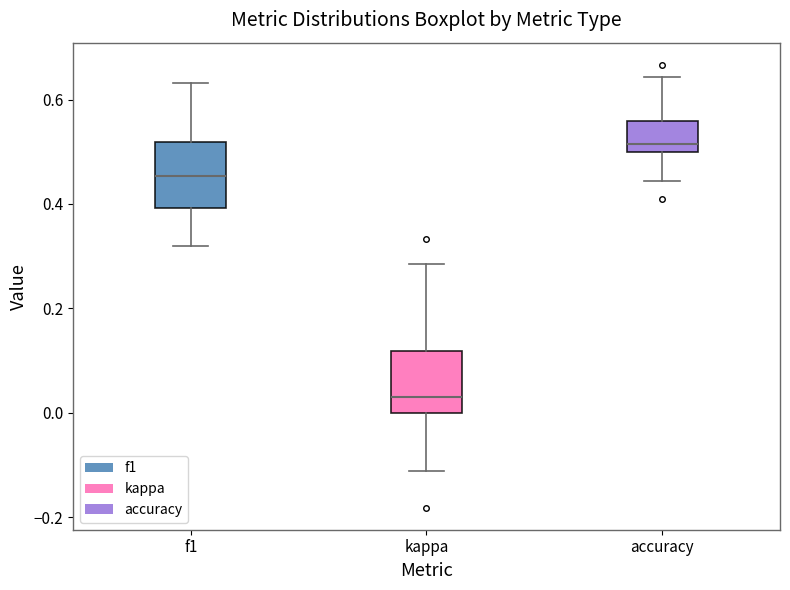

Reading left to right, transcribe this box plot: for each box, give where its median line is, the range the box spans, and where its two whiskers end, as read against the y-axis. The values are not printed on the chart, so give them approximately, as read against the axis.

f1: median 0.46, box 0.40 to 0.52, whiskers 0.32 to 0.64
kappa: median 0.04, box 0.00 to 0.12, whiskers -0.12 to 0.28
accuracy: median 0.52, box 0.50 to 0.56, whiskers 0.44 to 0.64